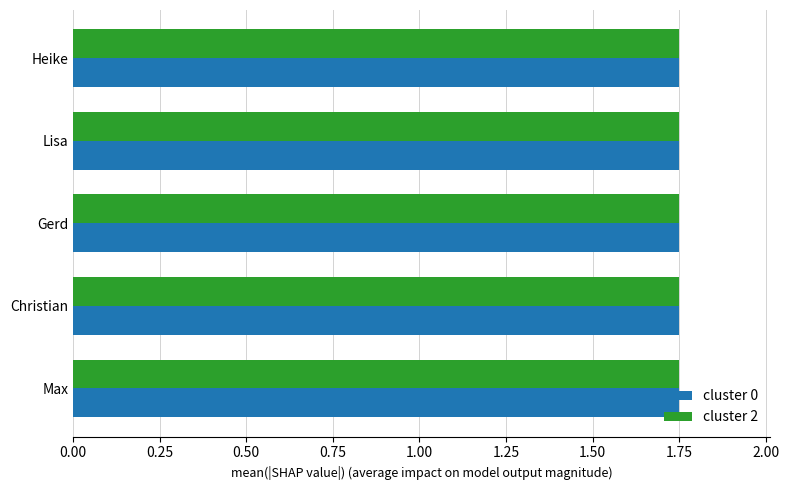

What is the sum of the cluster 0 values at Christian and Heike?

3.5